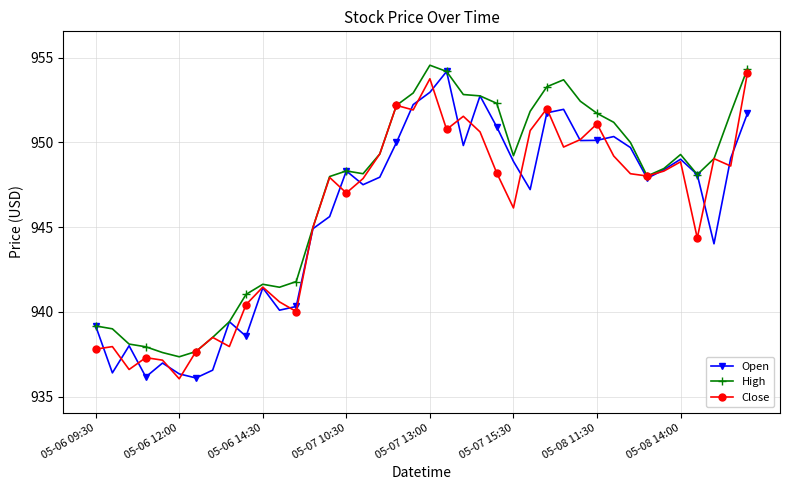

Which series has the largest total across all categories?

High